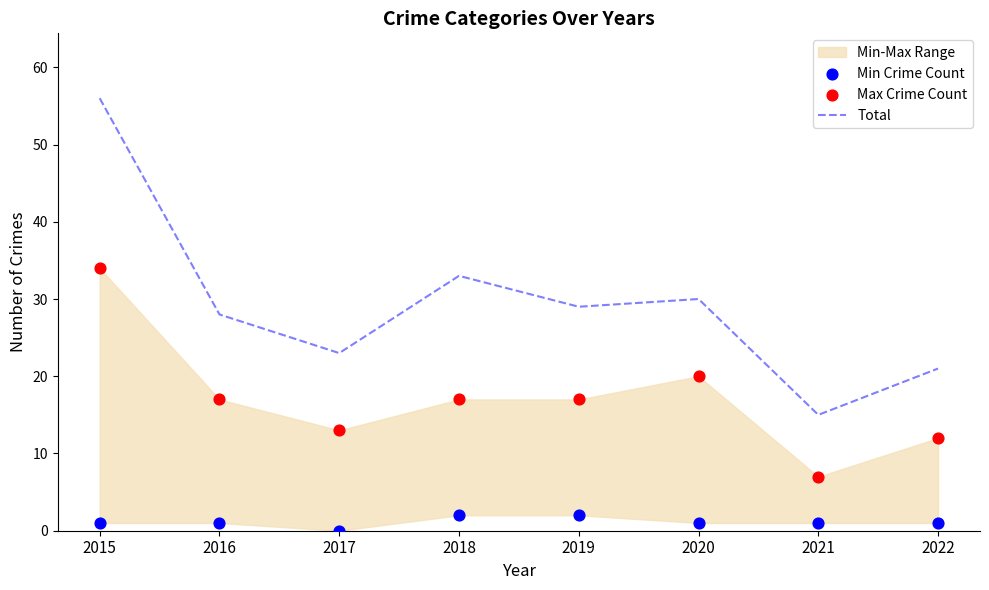

Which series has the largest total across all categories?

Total